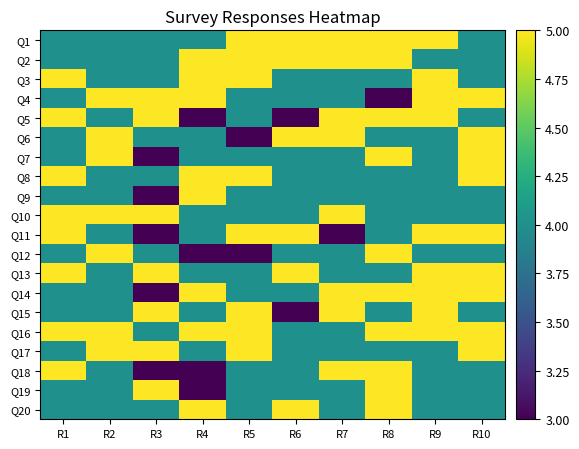

At which category is the sum across all series the highest?

R8